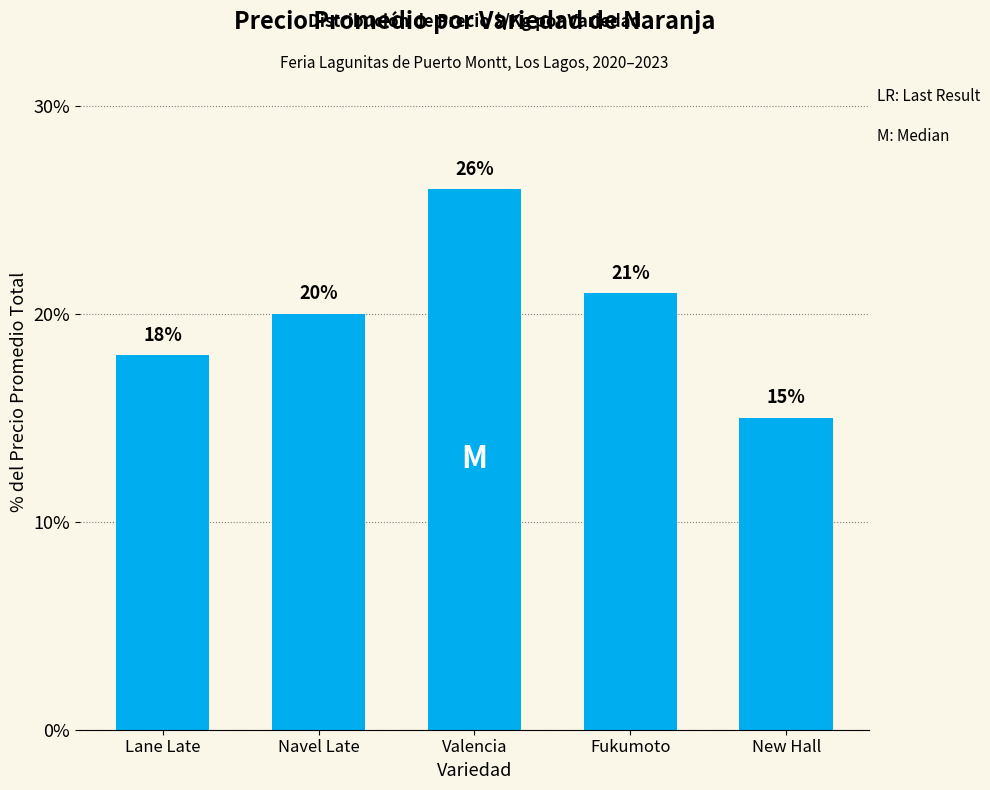

Rank the categories by value from highest to lowest.

Valencia, Fukumoto, Navel Late, Lane Late, New Hall